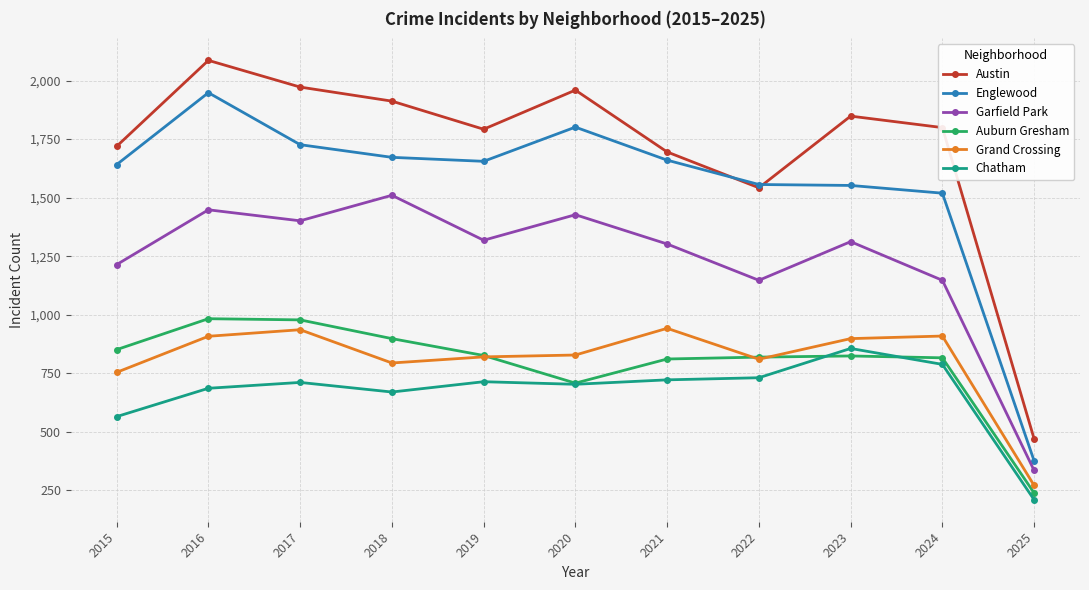

What value does the Chatham series have at 2024?

788